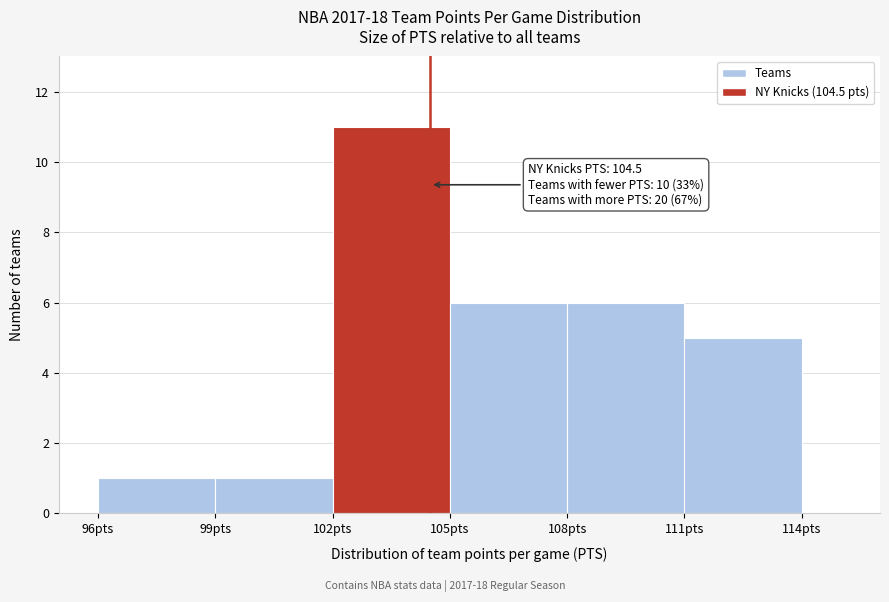

Which range on the x-axis has the tallest bar?

102 to 105